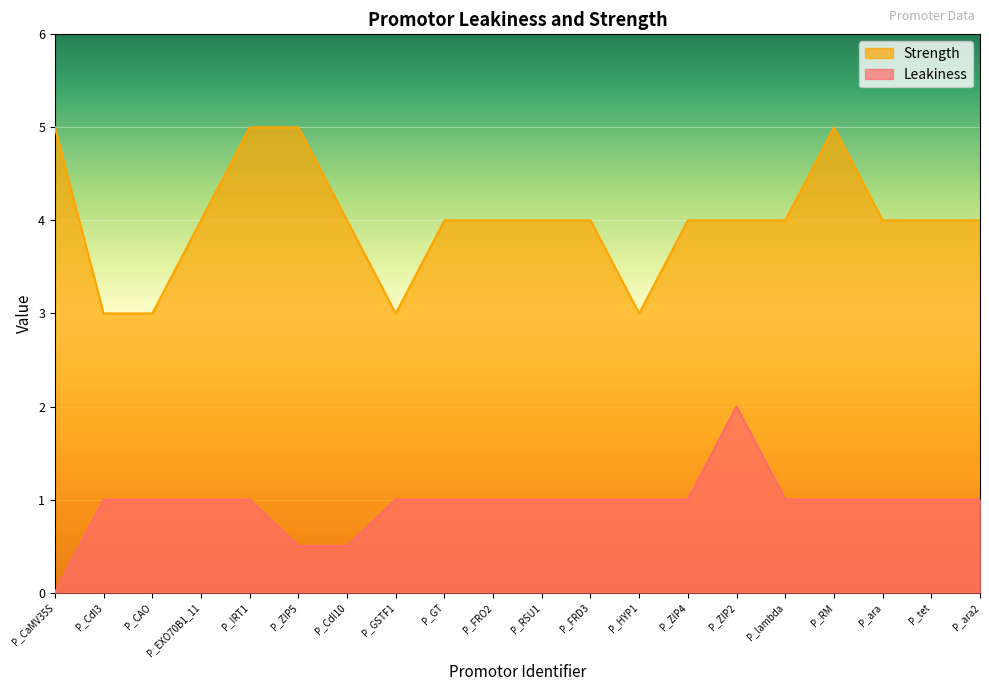

The value of Leakiness at P_ara2 is 1.0. True or false?

True